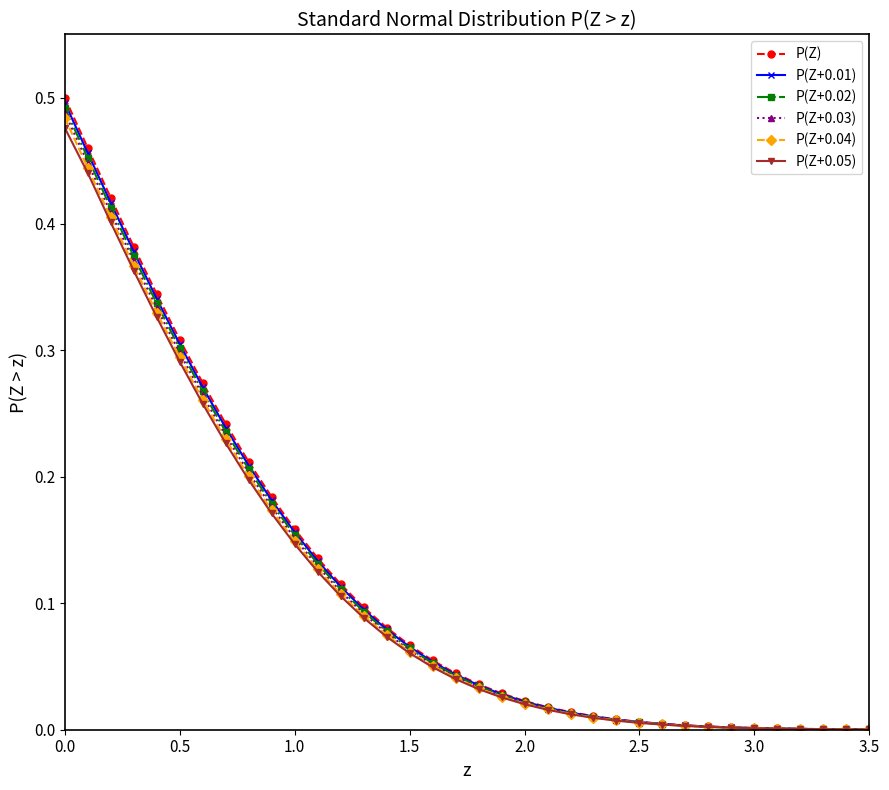

Which series has the largest range (max minus min)?

P(Z)